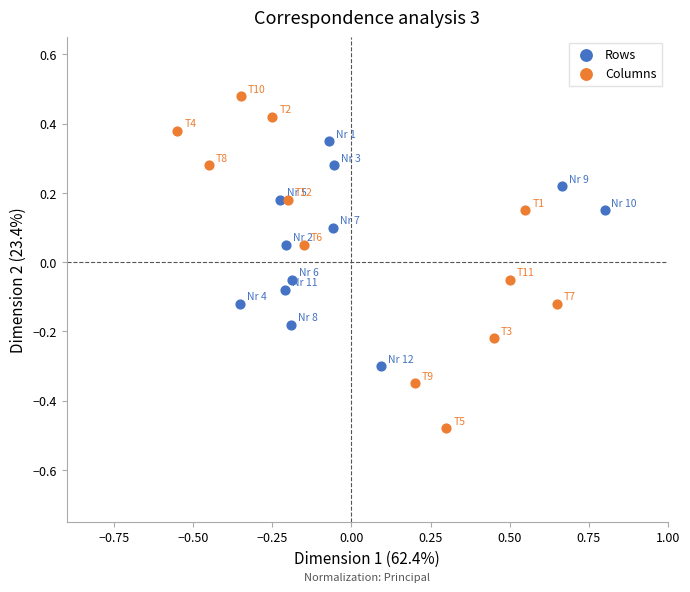

Which series contains the lowest Y value?

Columns